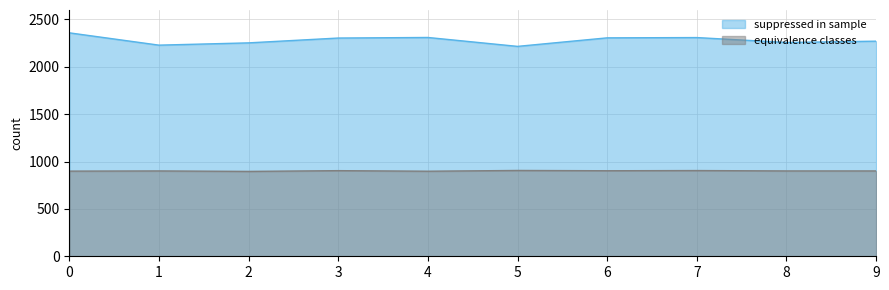

Reading left to right, list all the values displayed in this chart.

suppressed in sample: 2359	2229	2253	2304	2310	2216	2306	2309	2257	2271
equivalence classes: 899	901	896	904	898	906	903	905	901	901